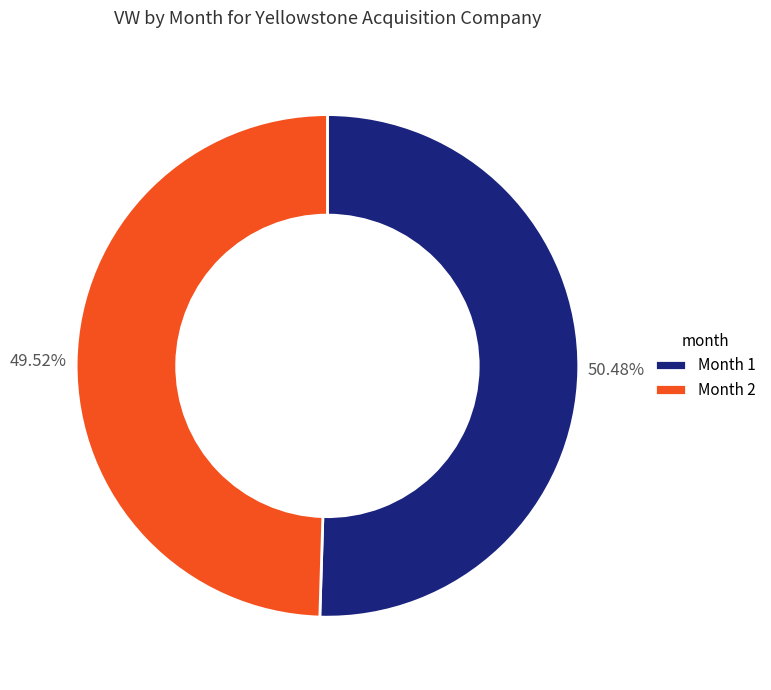

Which has a higher value, Month 1 or Month 2?

Month 1